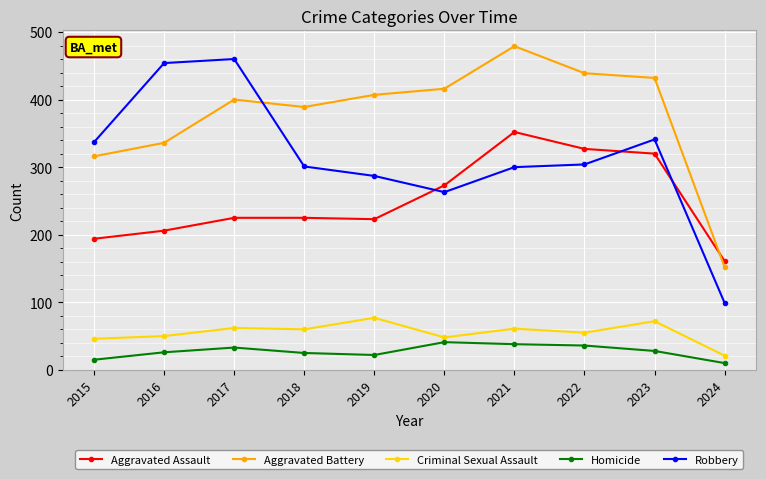

At 2018, list the series in order from smallest to largest.

Homicide, Criminal Sexual Assault, Aggravated Assault, Robbery, Aggravated Battery